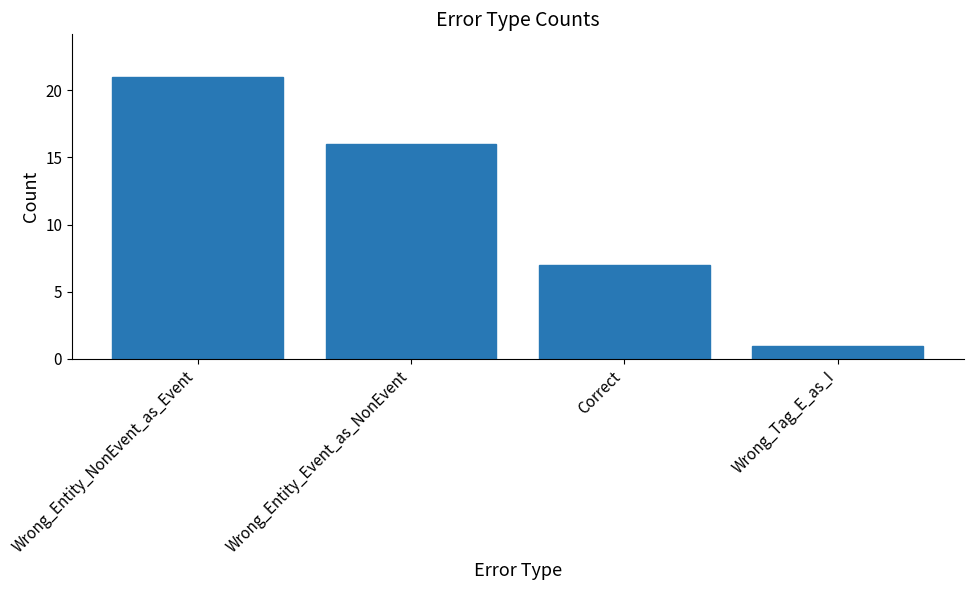

What is the minimum value shown in the chart?

1